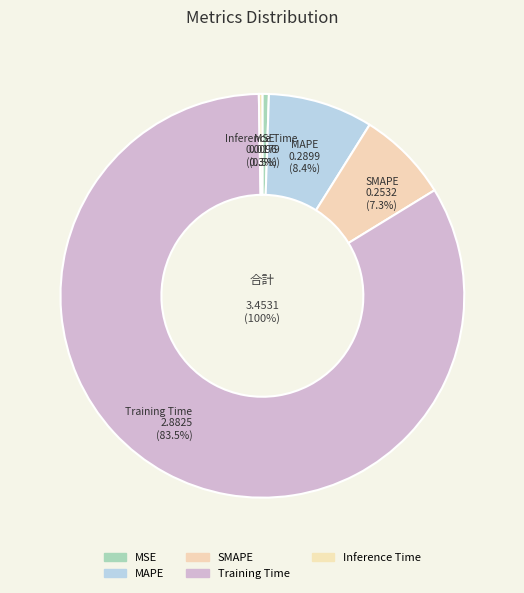

To the nearest percent, what is the average slice percentage?

20%